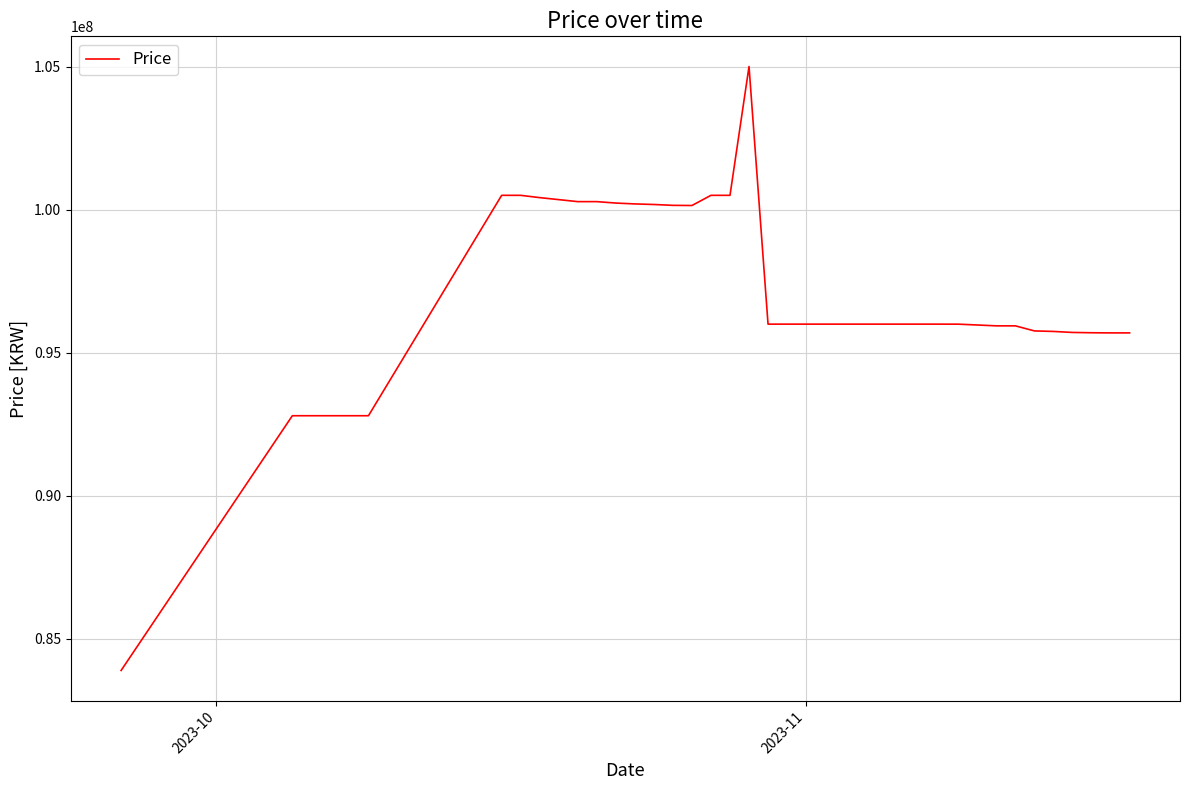

How many series are shown in this chart?

1